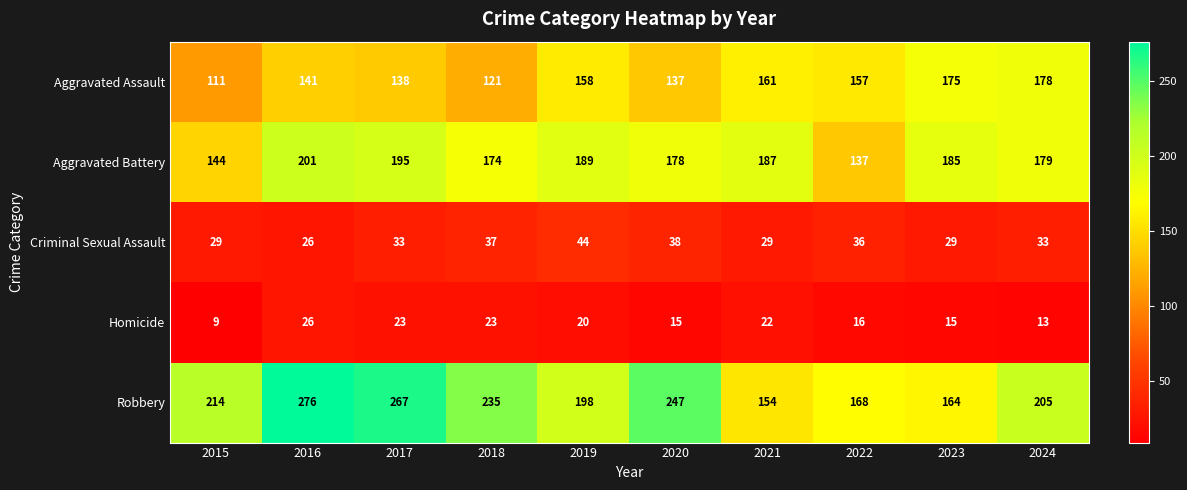

What is the average value of the Criminal Sexual Assault series?

33